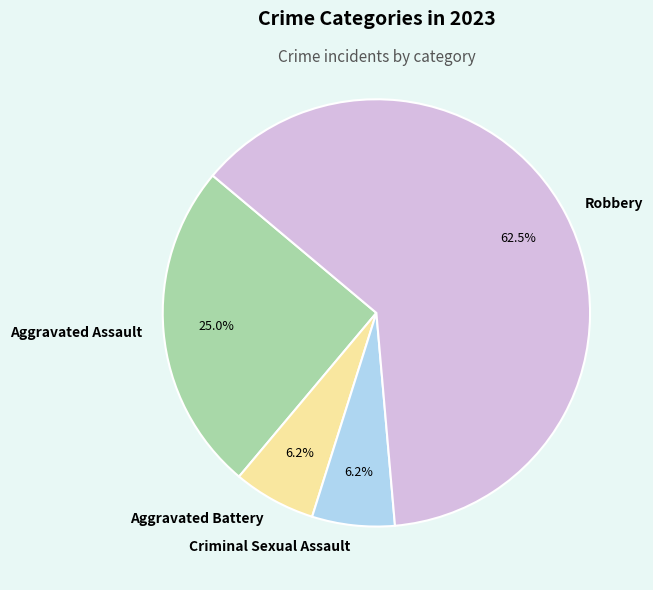

Which slice is the largest?

Robbery